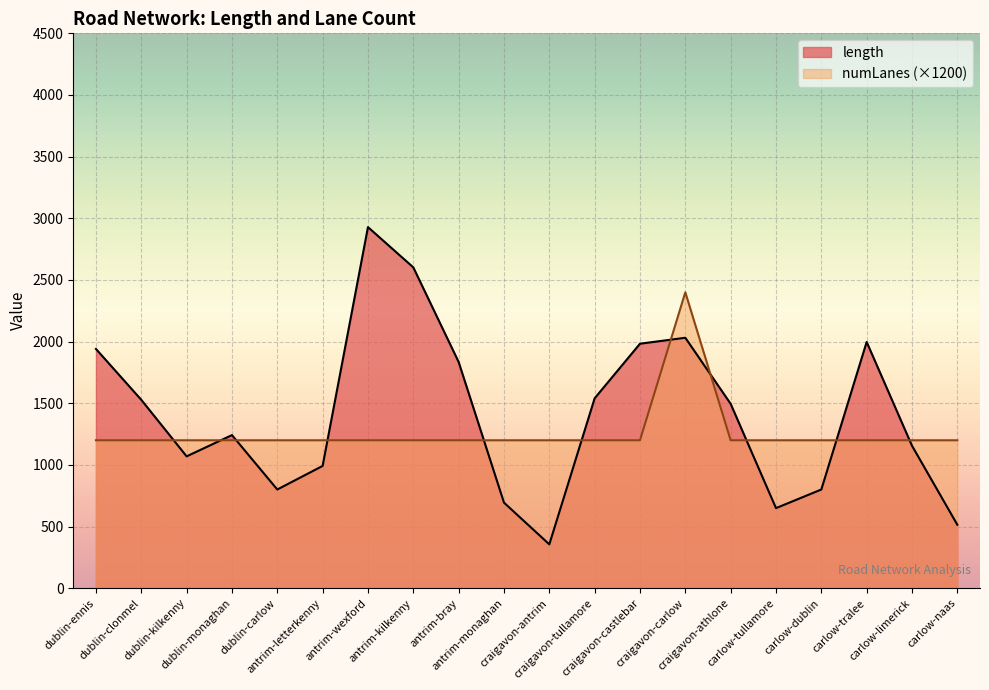

What is the smallest value displayed?

356.0